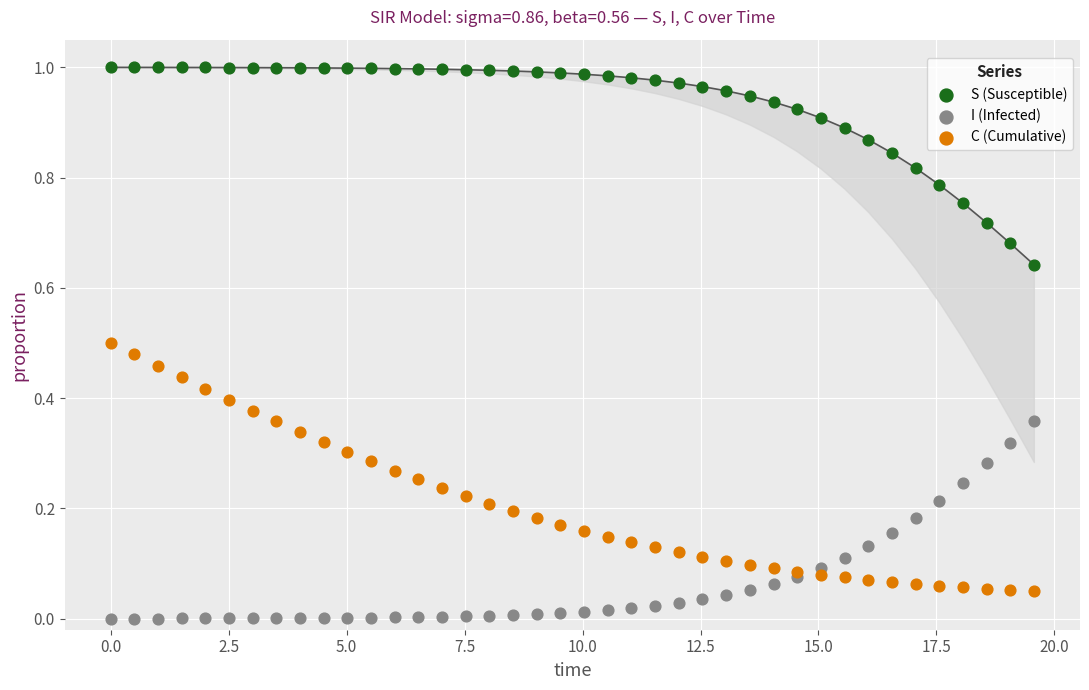

Which series has the largest Y range (max minus min)?

C (Cumulative)